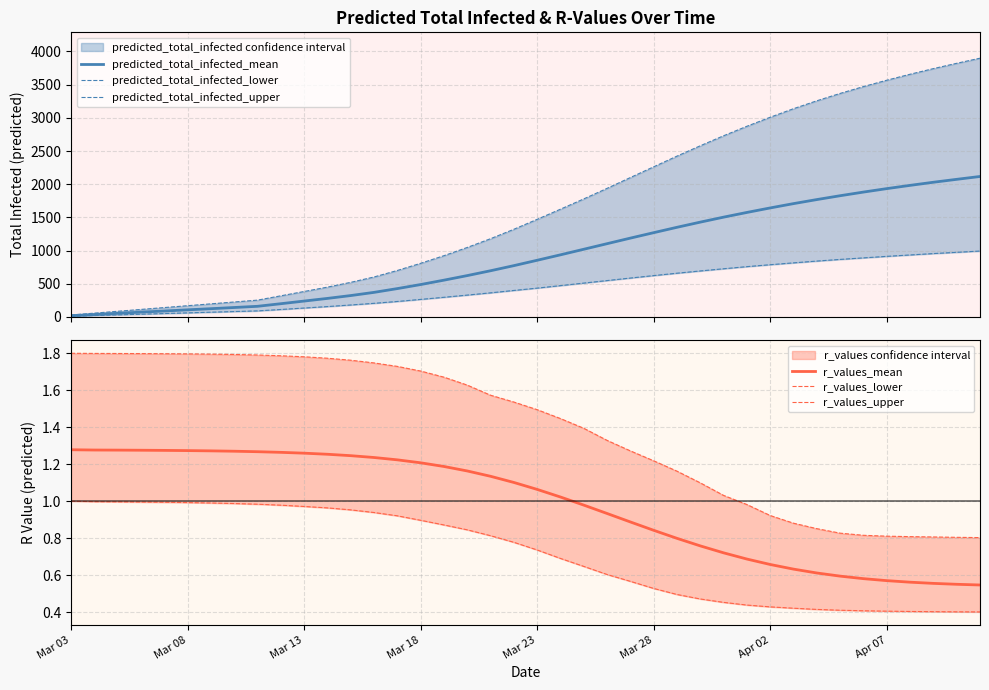

At which label does r_values_mean first exceed 1?

Mar 03